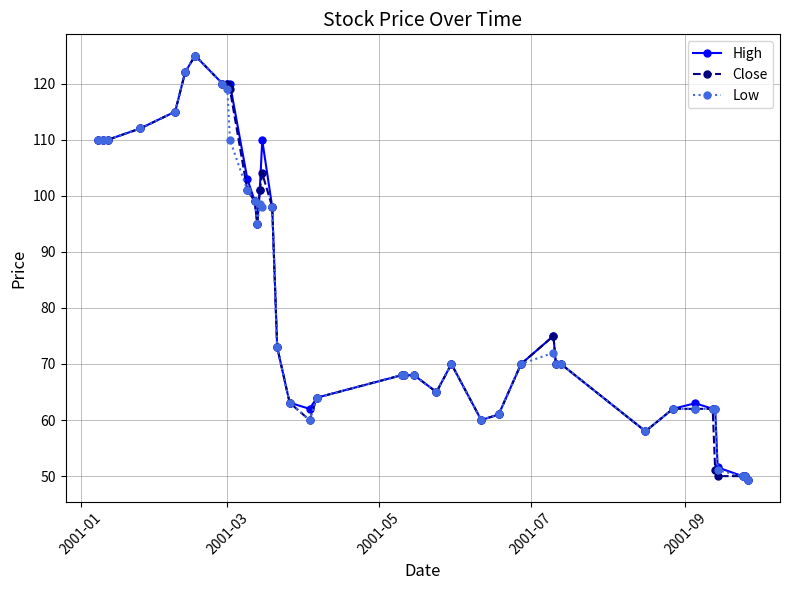

What is the value of the High point at the 14th from the left?

101.0